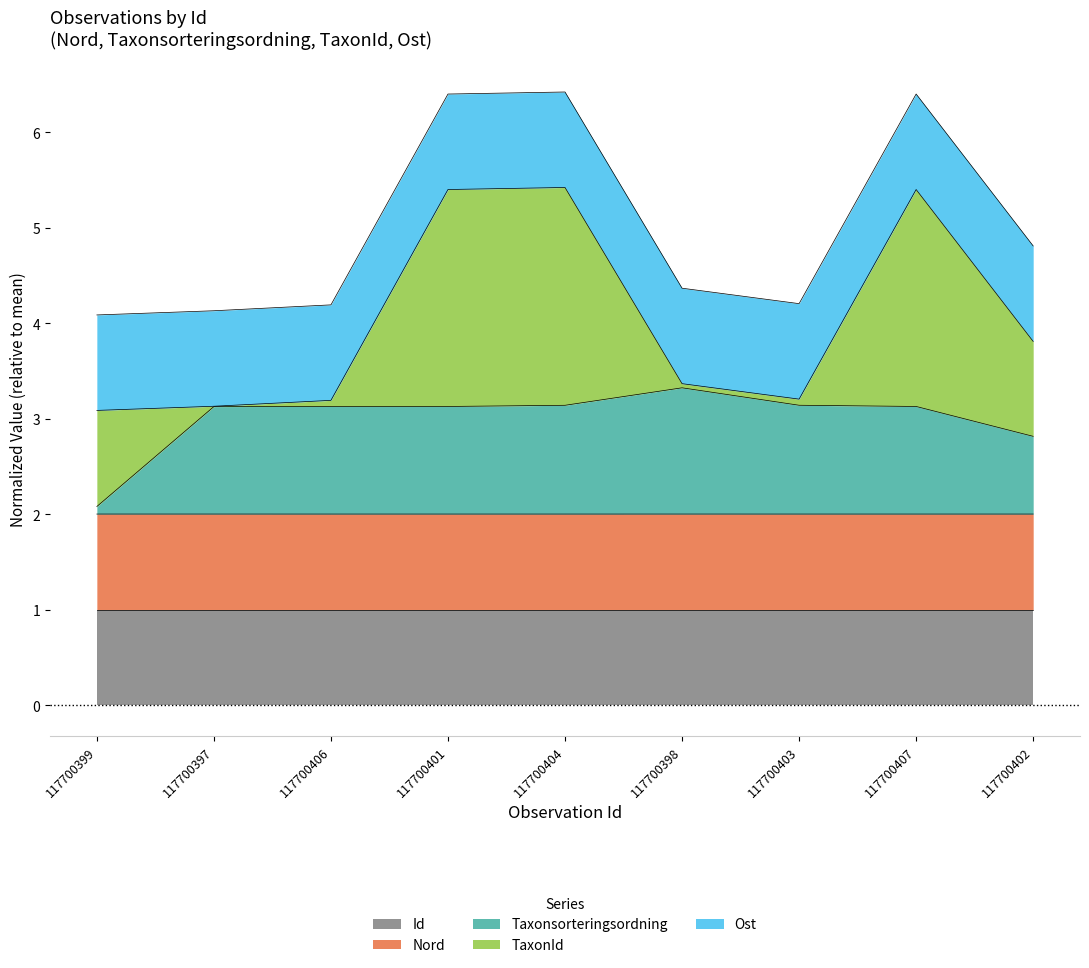

List the labels in order of Taxonsorteringsordning value, largest first.

117700398, 117700403, 117700404, 117700401, 117700407, 117700406, 117700397, 117700402, 117700399